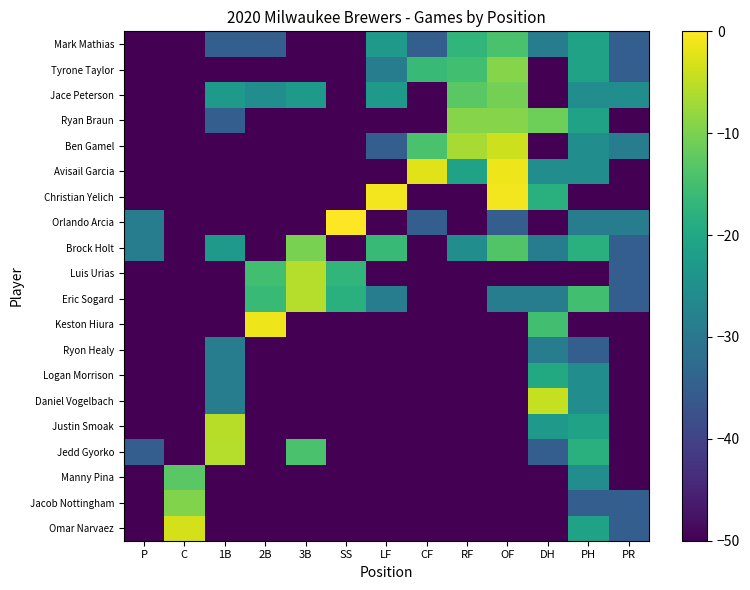

What is the total value across all series at 2B?

-843.2